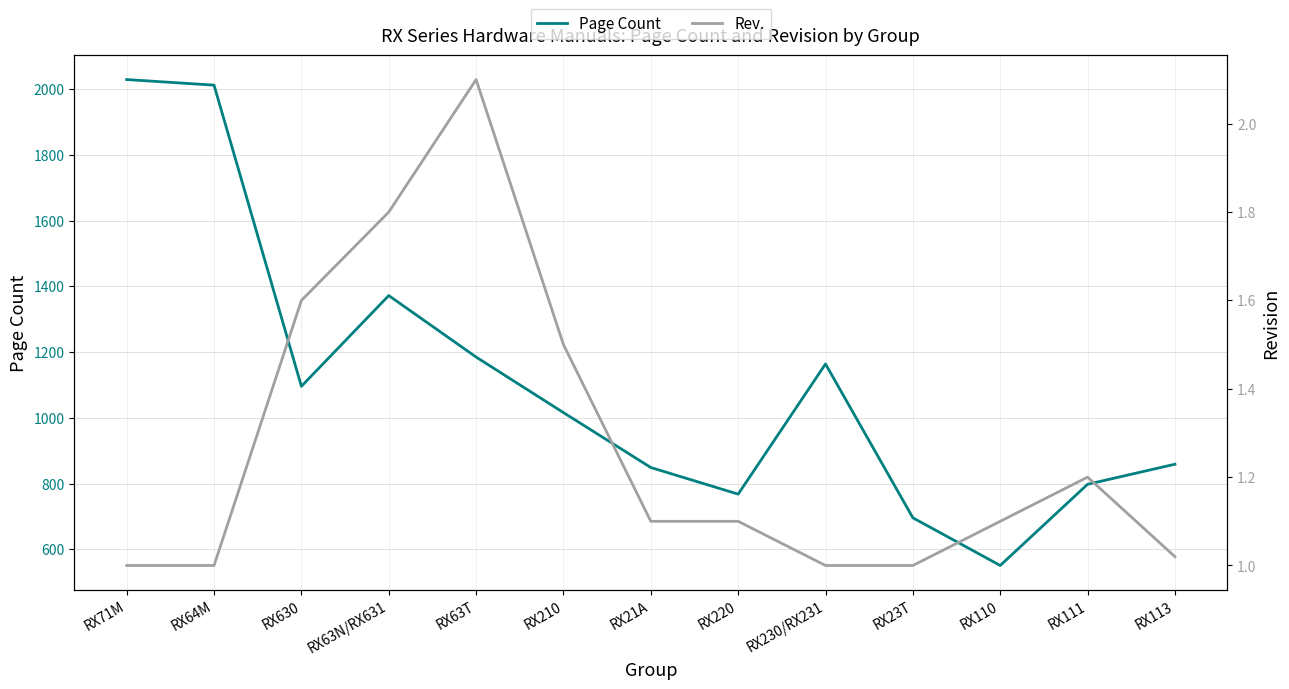

How many categories are shown in the chart?

13